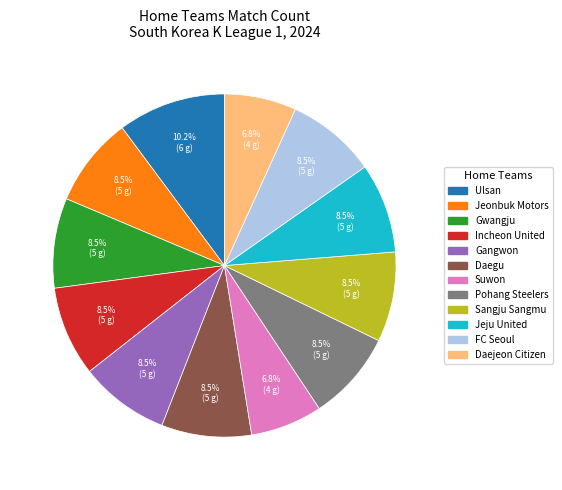

Which slice is the largest?

Ulsan